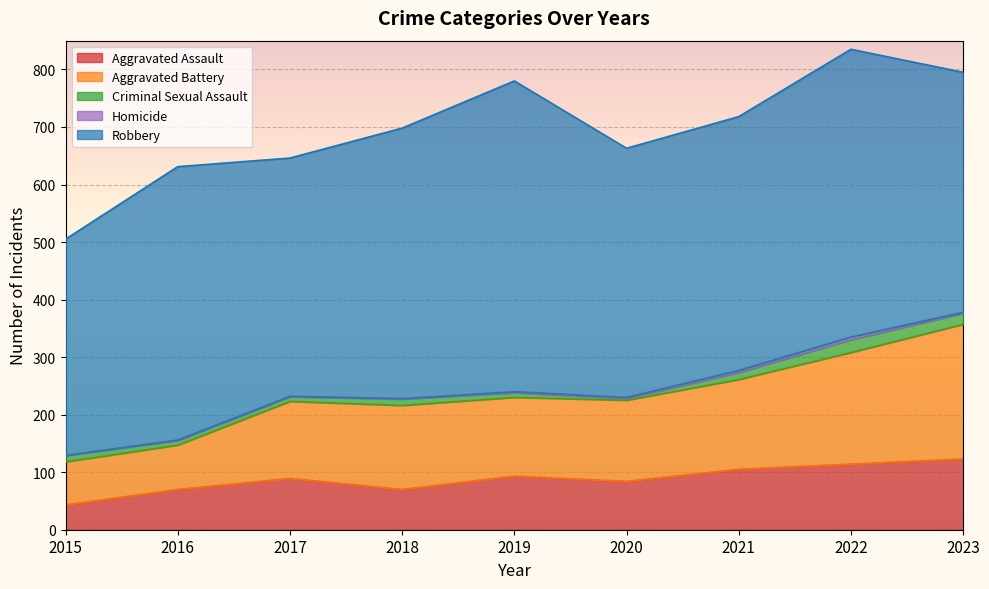

Which has a higher value, 2018 or 2021?

2021